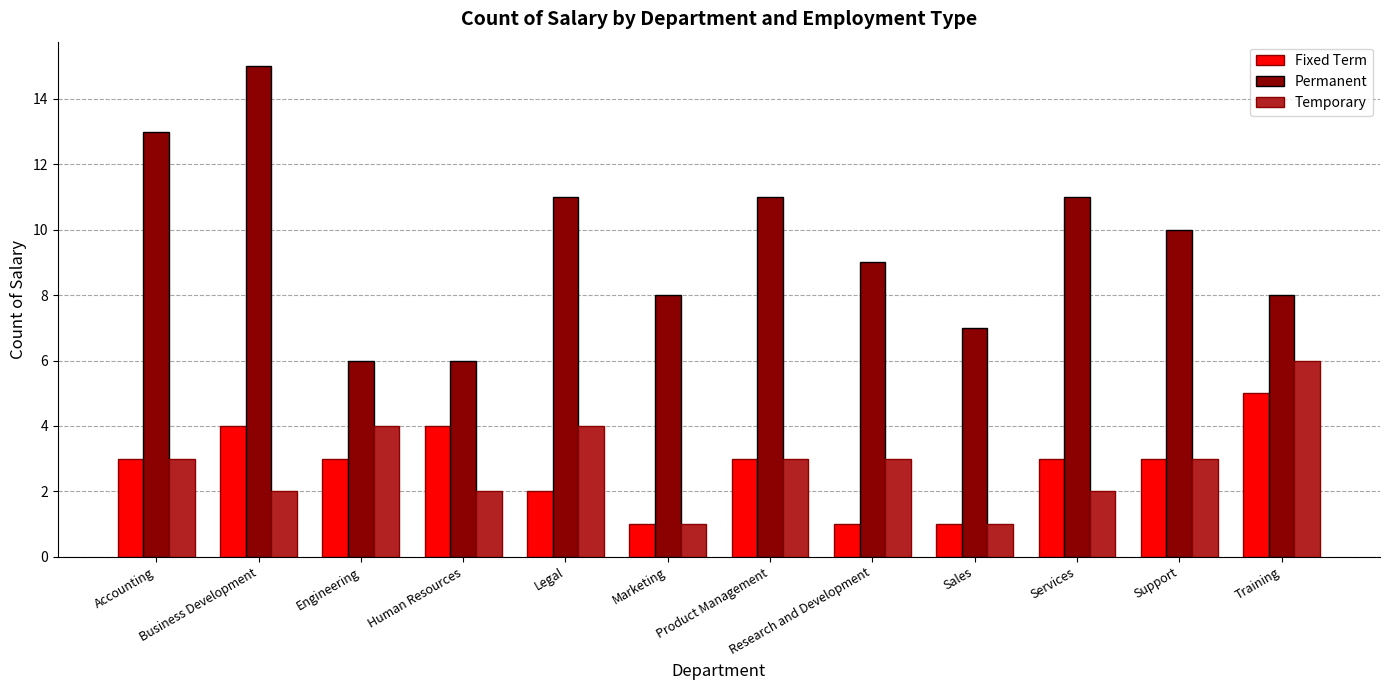

Count the number of data series in this chart.

3